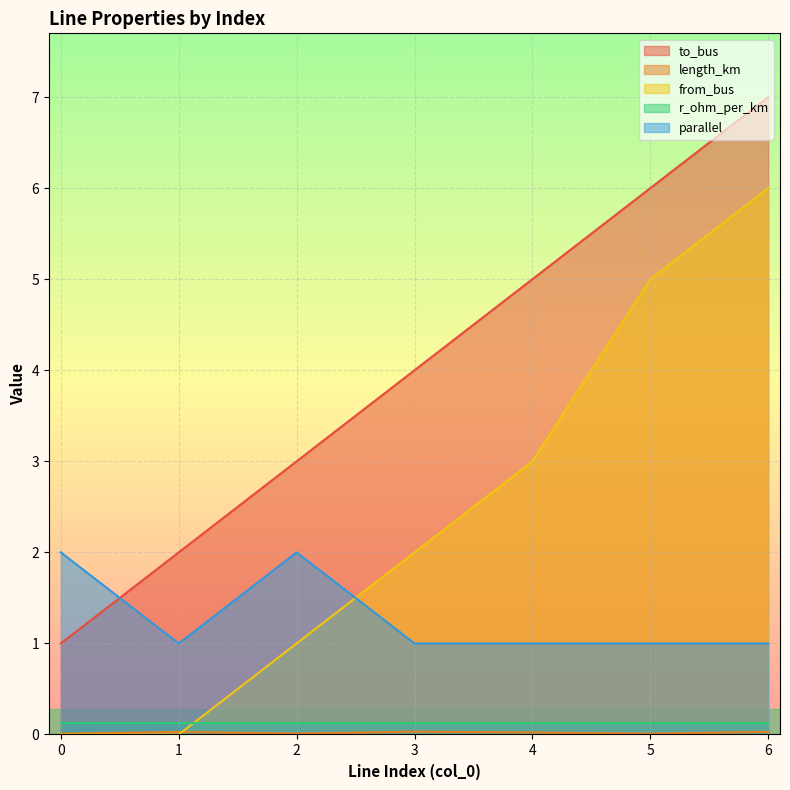

True or false: parallel has a value of 1.0 at 1.

True